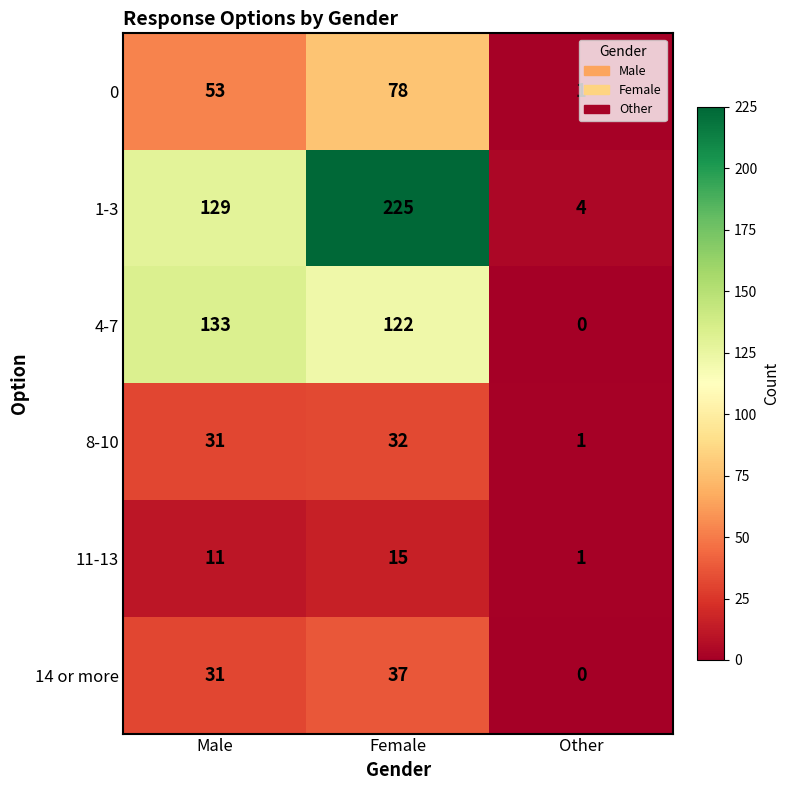

Where is 14 or more nearest to the value 18?

Male